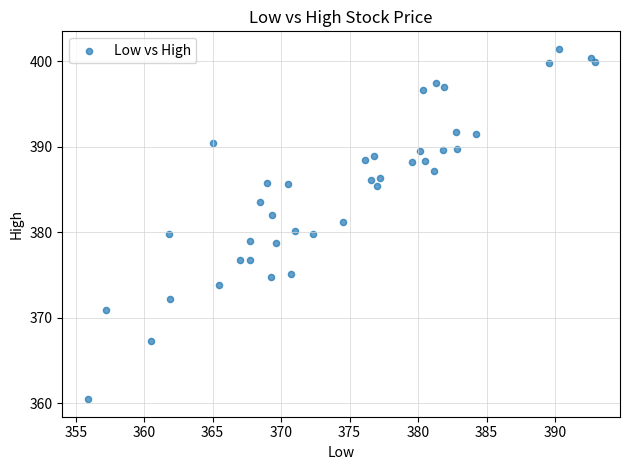

What is the range of X values (max minus min)?

37.0